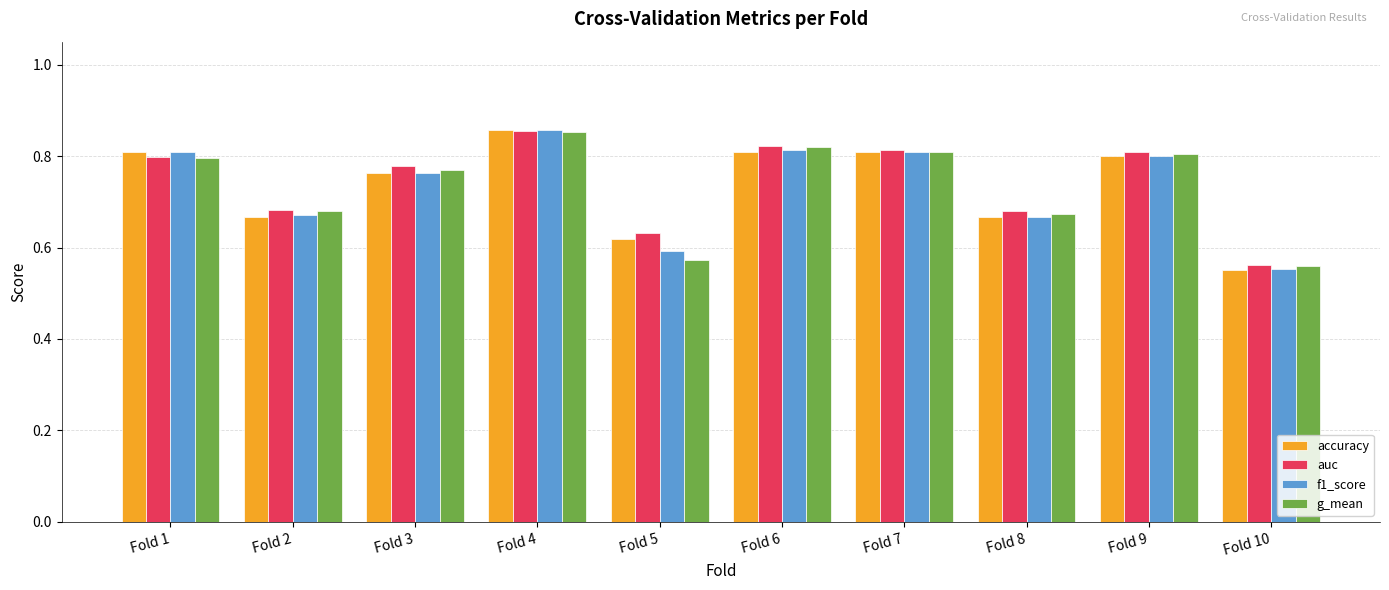

What is the difference between the second highest and minimum values in the auc series?

0.3